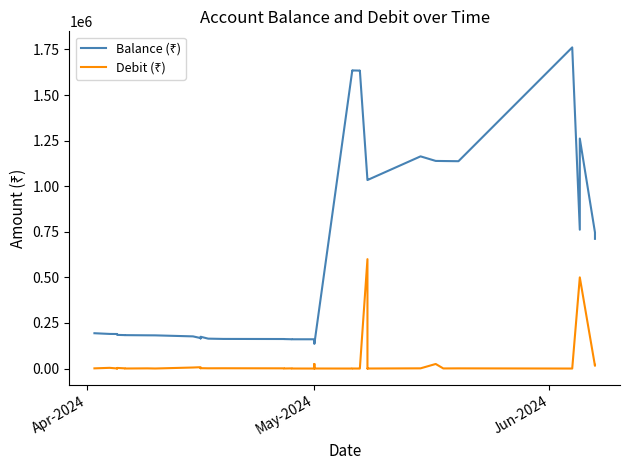

Count the number of data series in this chart.

2